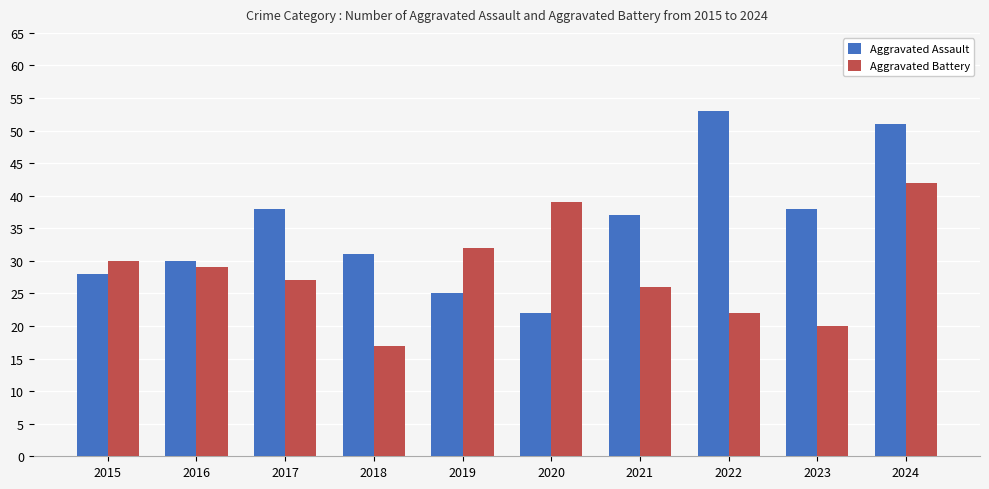

Which series has the largest total across all categories?

Aggravated Assault